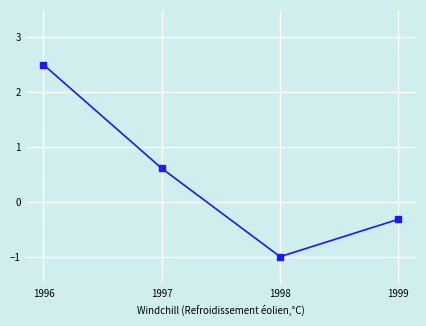

Which has a higher value, 1998 or 1999?

1999